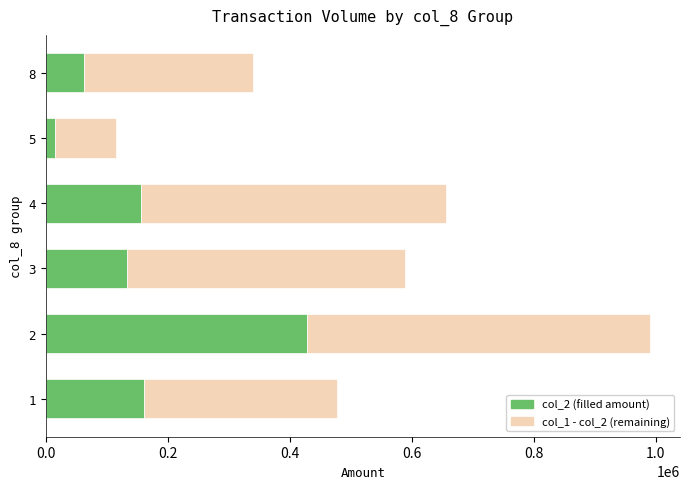

What is the difference between the maximum and minimum values in the col_2 (filled amount) series?

412410